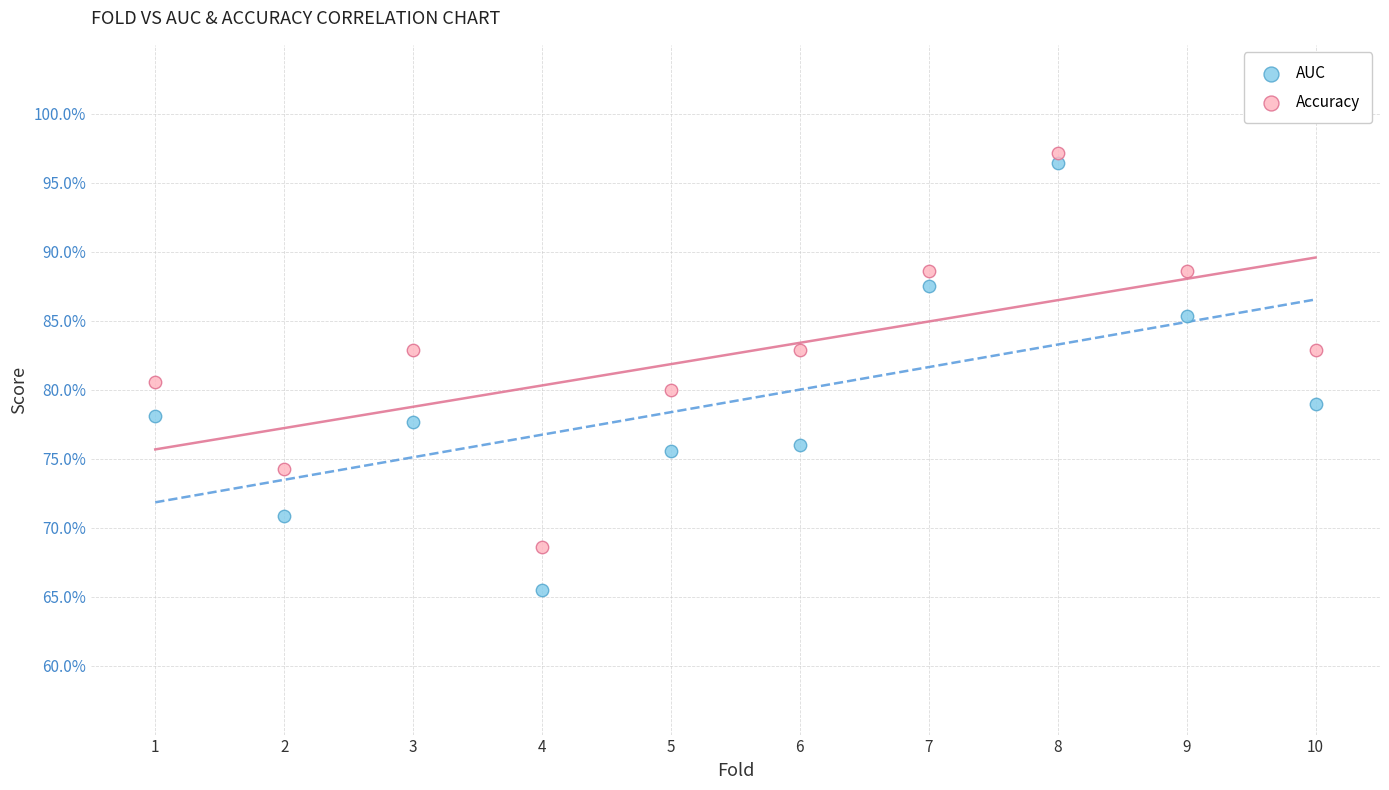

Which series has the widest spread of Y values?

AUC